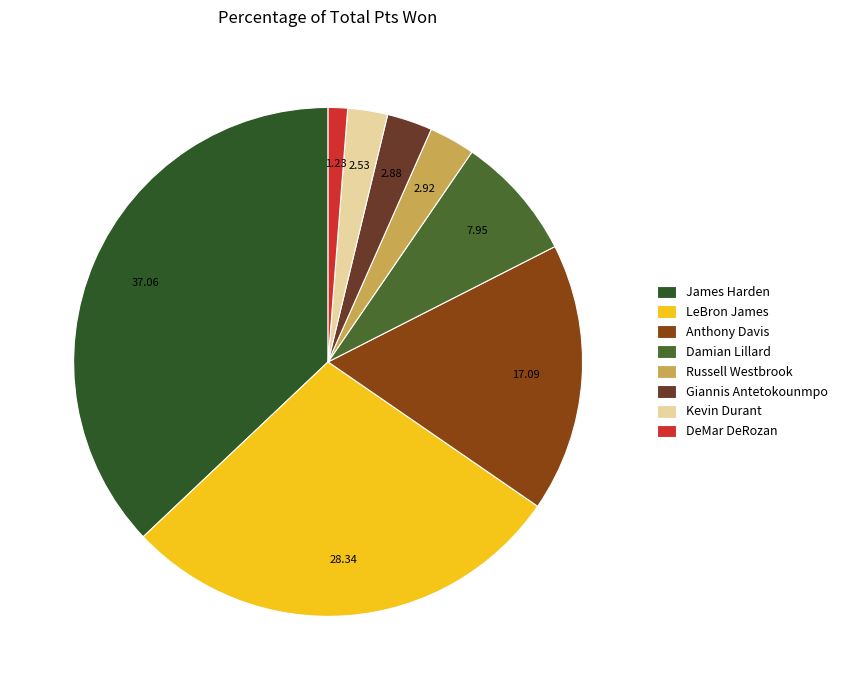

Count the number of slices in the pie.

8